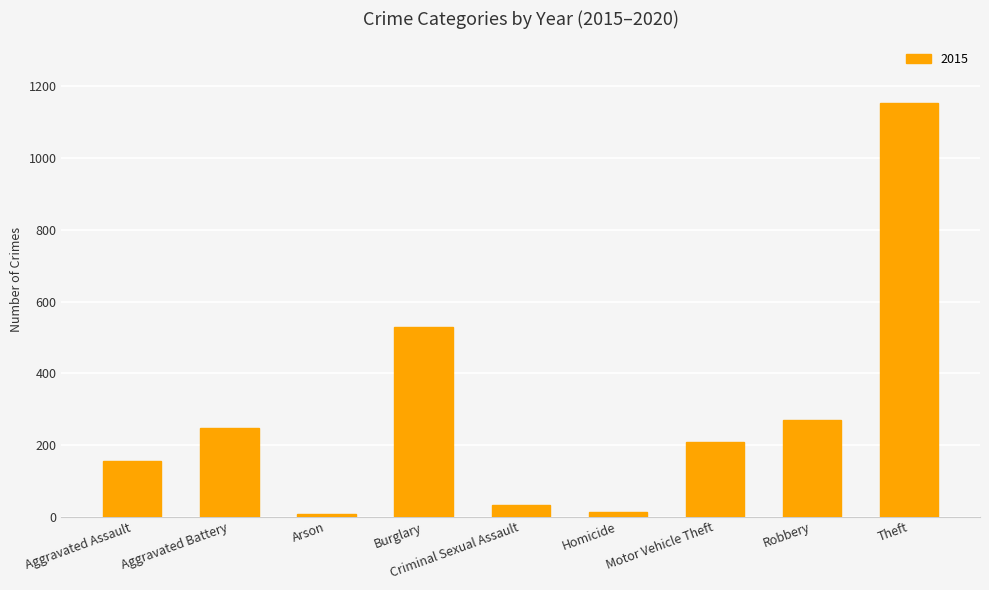

What is the change in value from Aggravated Assault to Motor Vehicle Theft?

+53